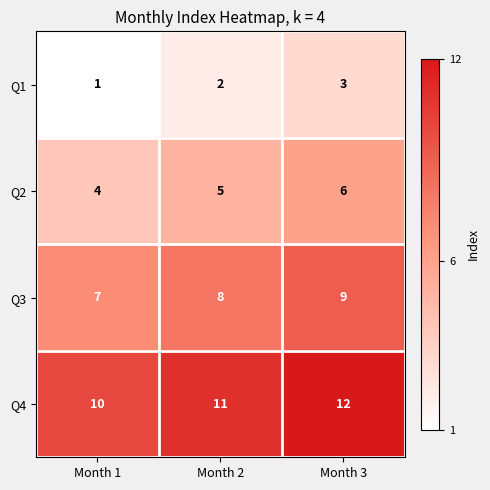

Which category has the lowest value across all series?

Month 1